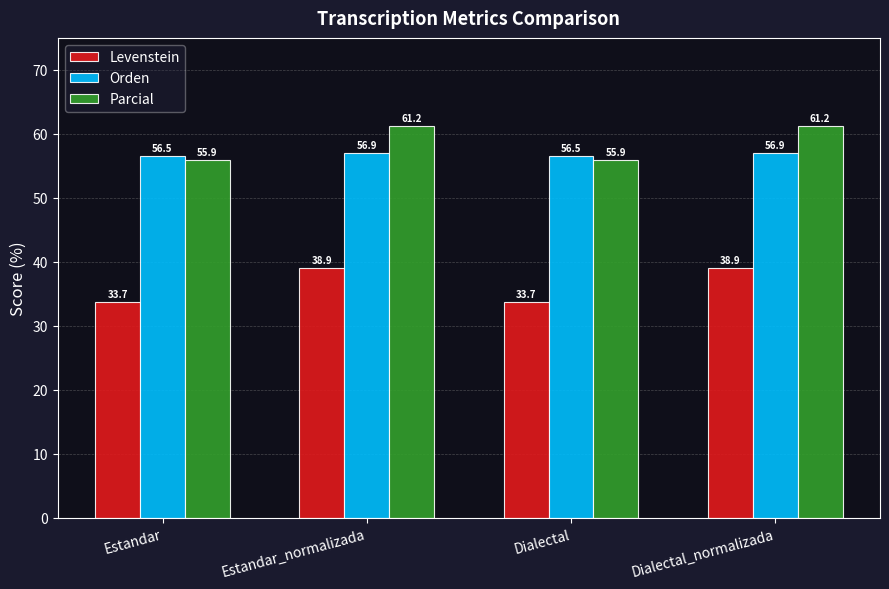

How many groups of bars are there?

4